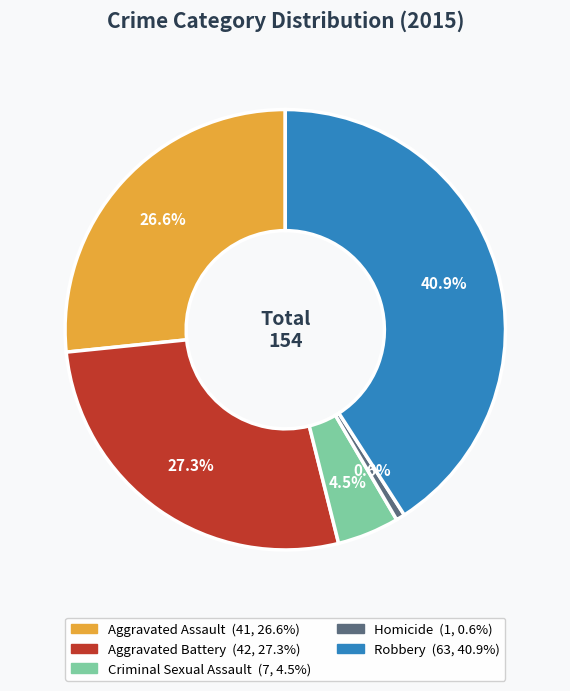

What is the smallest slice in the pie chart?

Homicide